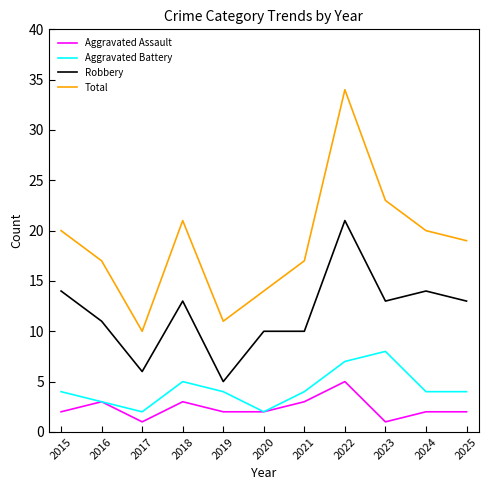

True or false: Total and Aggravated Battery intersect in this chart.

False